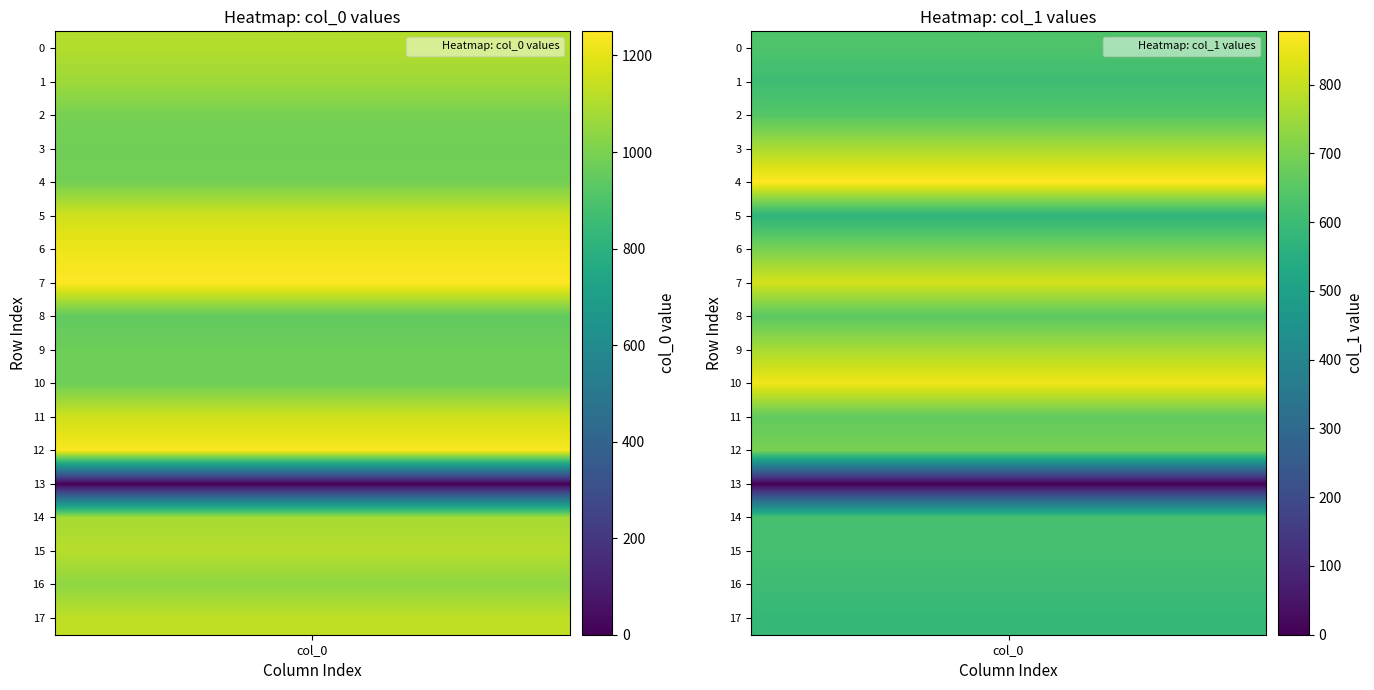

What is the average value of the row_5 series?

577.5